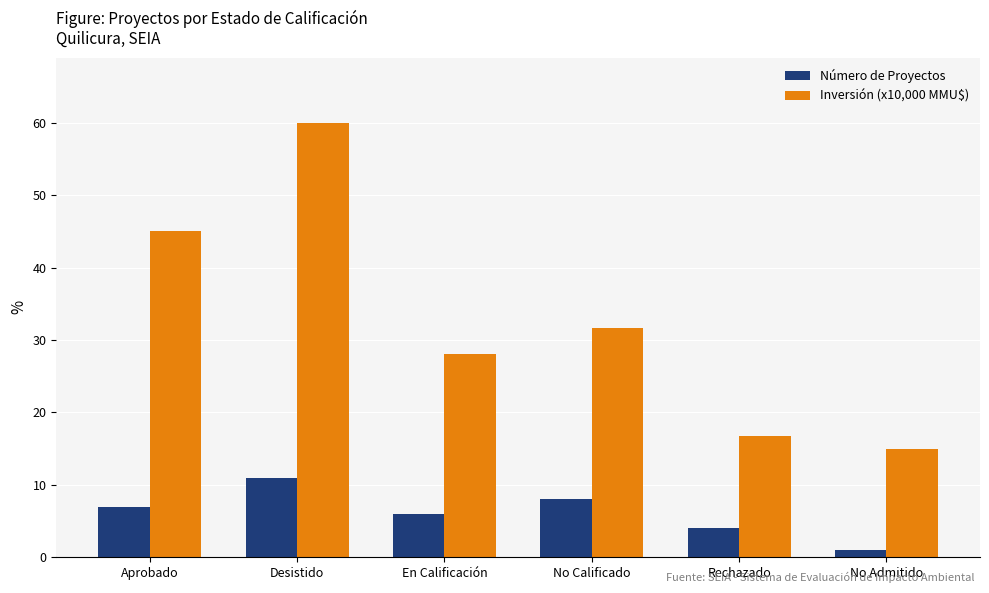

At which category does the chart reach its minimum across all series?

No Admitido